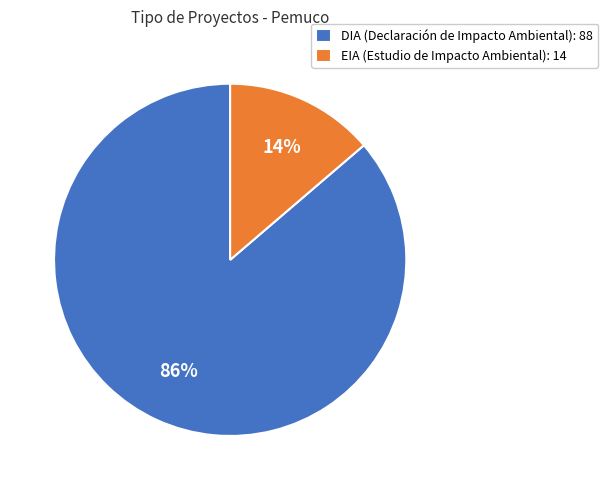

Rank the categories by value from lowest to highest.

EIA, DIA